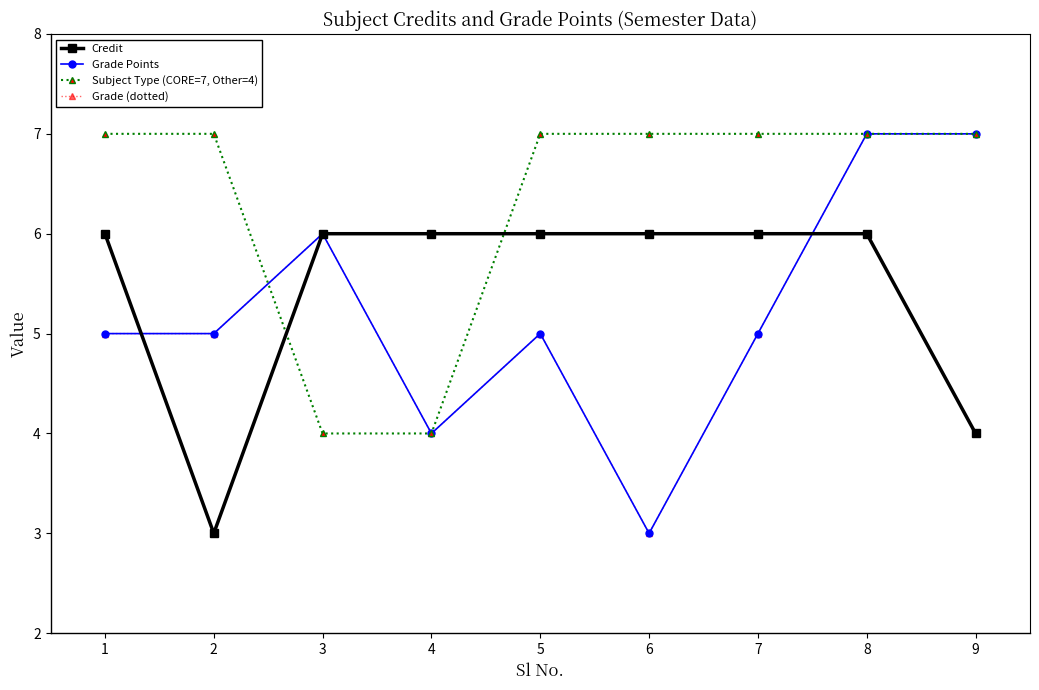

Which series has the widest spread of values?

Grade Points